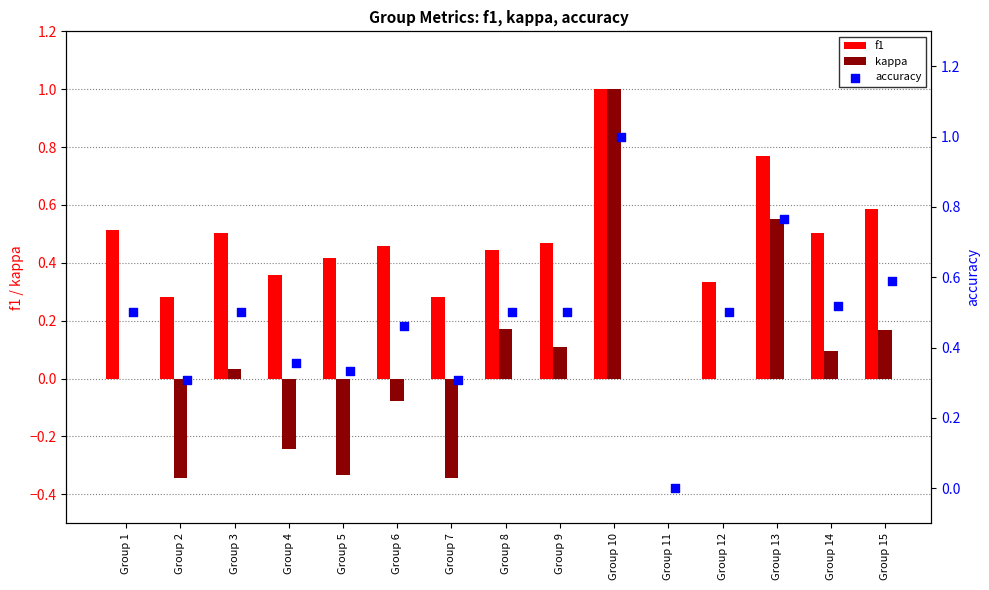

Which series has the widest spread of Y values?

kappa